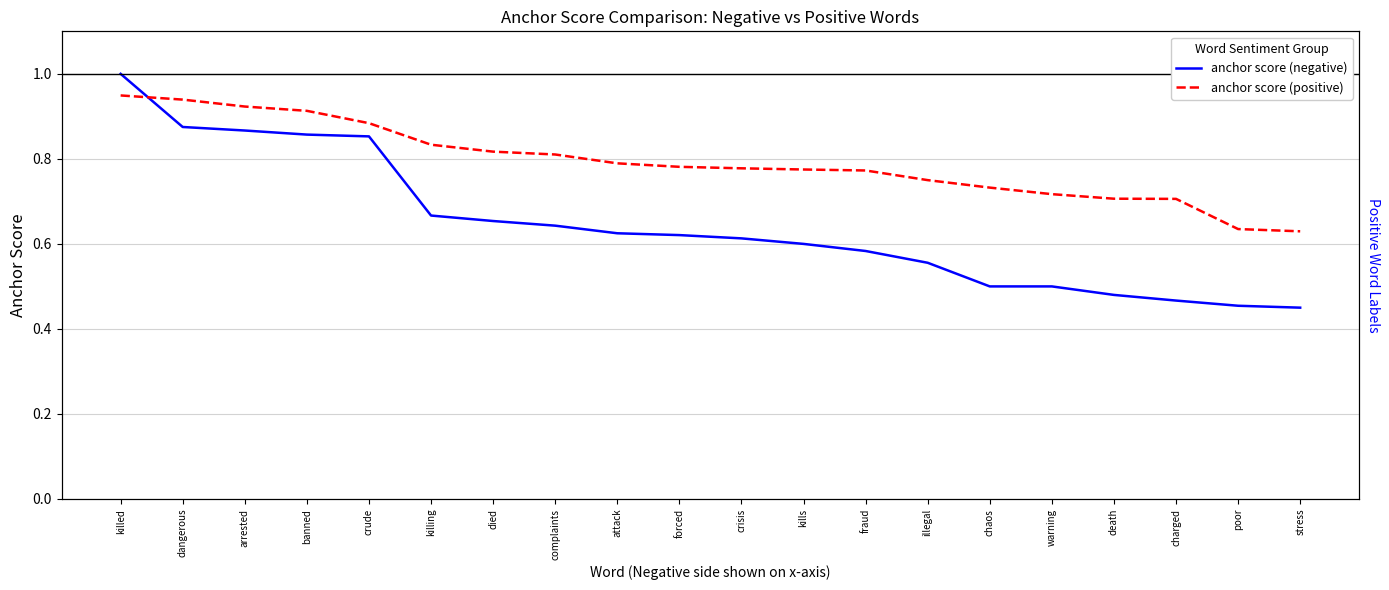

Does the chart have visible grid lines?

Yes